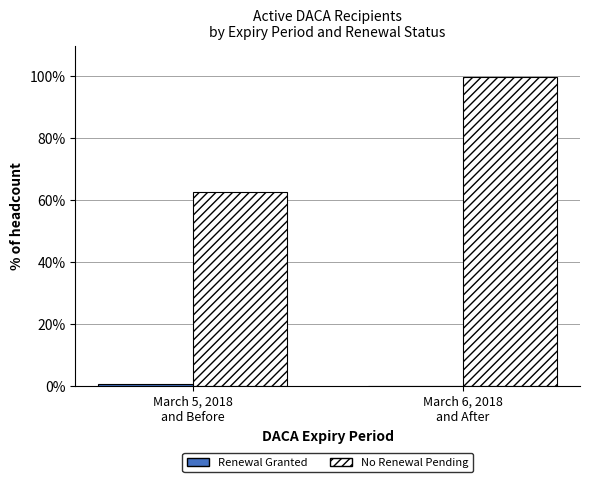

What is the maximum value shown in the chart?

99.9